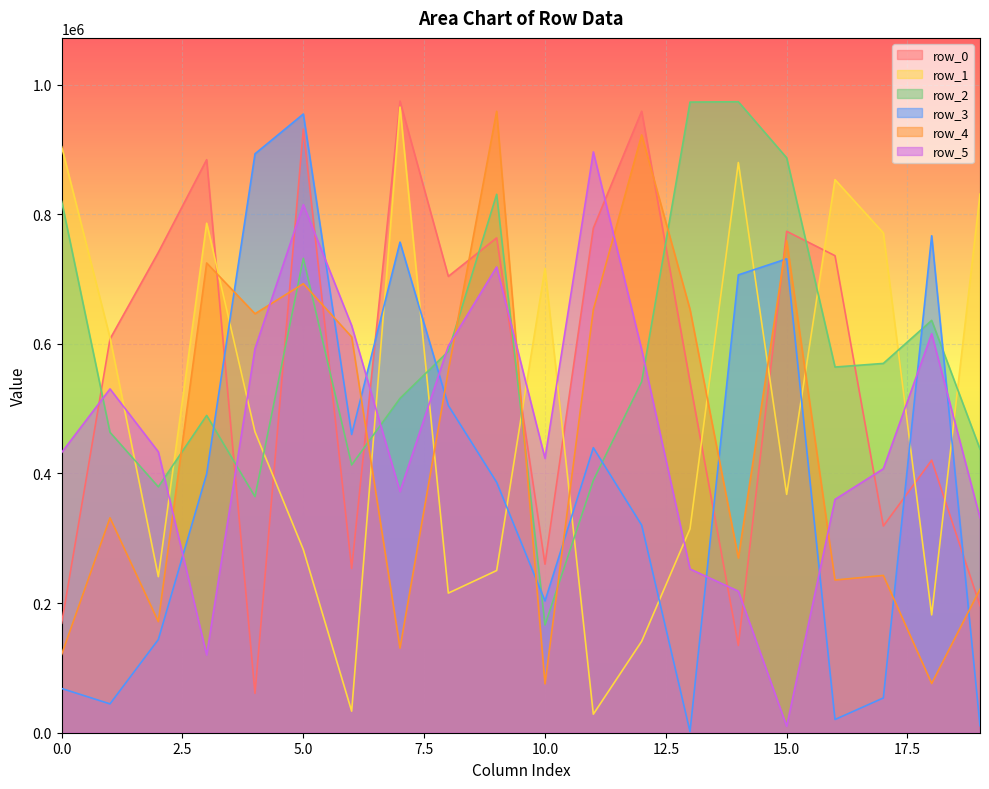

What is the average value of the row_2 series?

586752